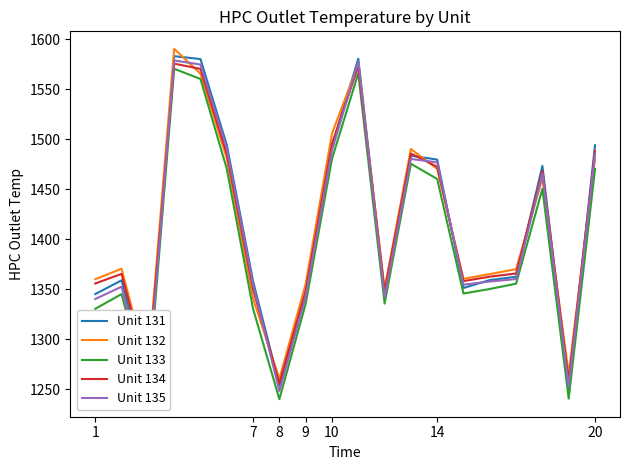

Is this an area chart (filled region under the line)?

No